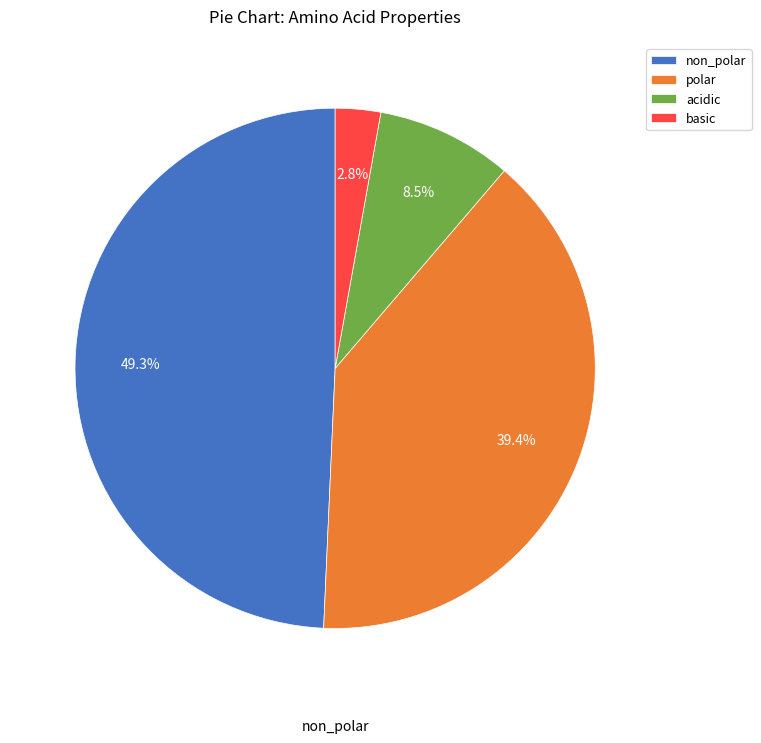

Is there a majority slice in this chart?

No